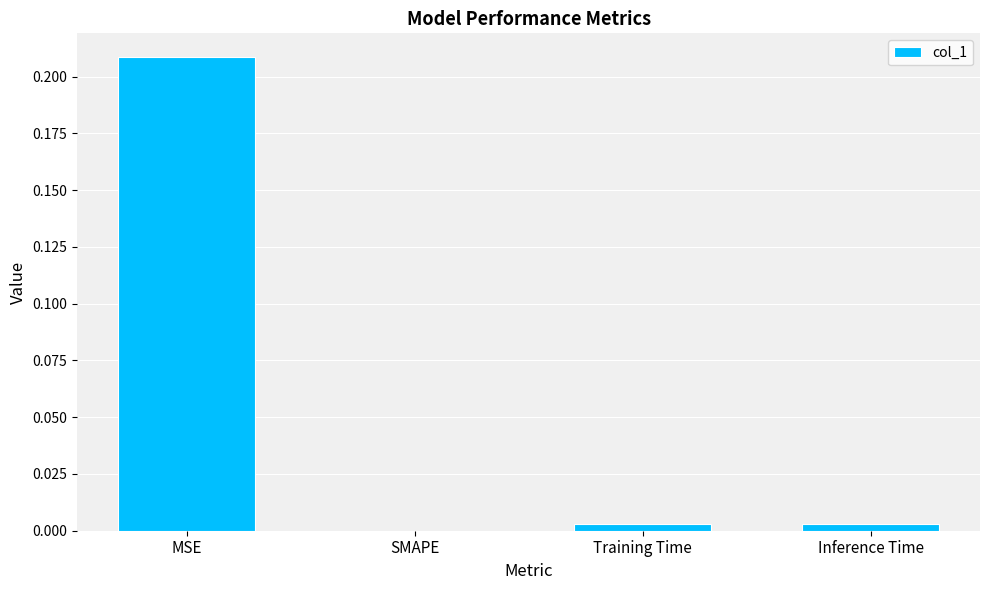

The chart shows a value of 0.0 at Training Time. True or false?

True